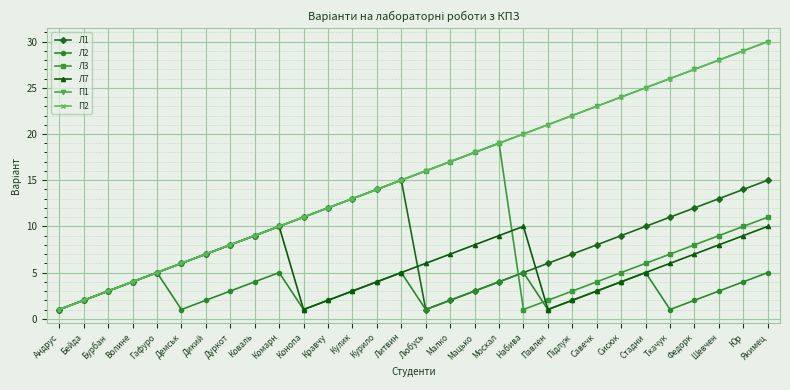

What is the label of the 4th point from the right?

Федорк